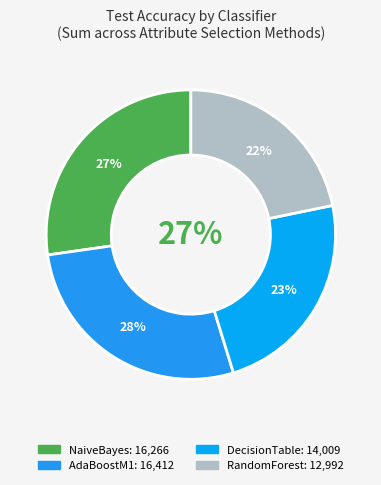

Is it true that Correlation is 12% of the pie?

False